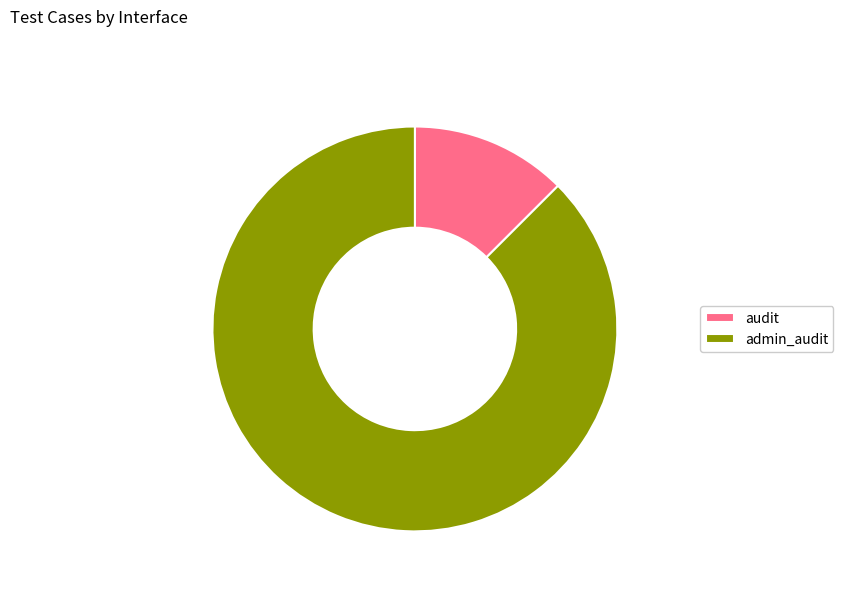

Rank the categories by value from lowest to highest.

audit, admin_audit